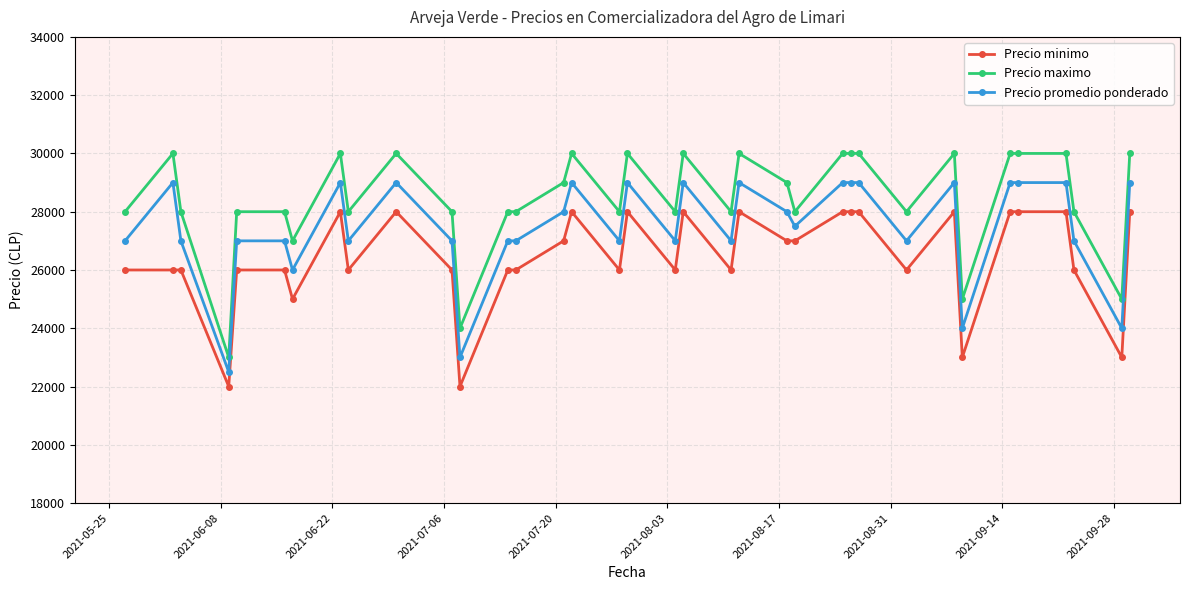

At how many categories does at least one series exceed 26837?

32